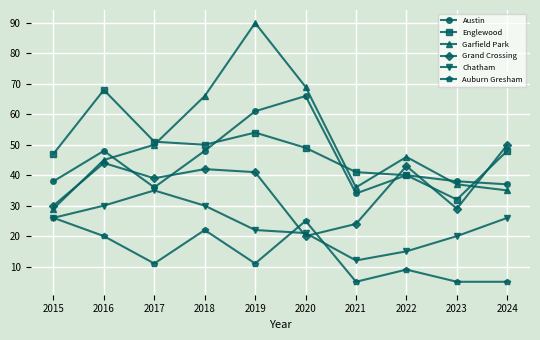

At which label is Englewood closest to 50?

2018